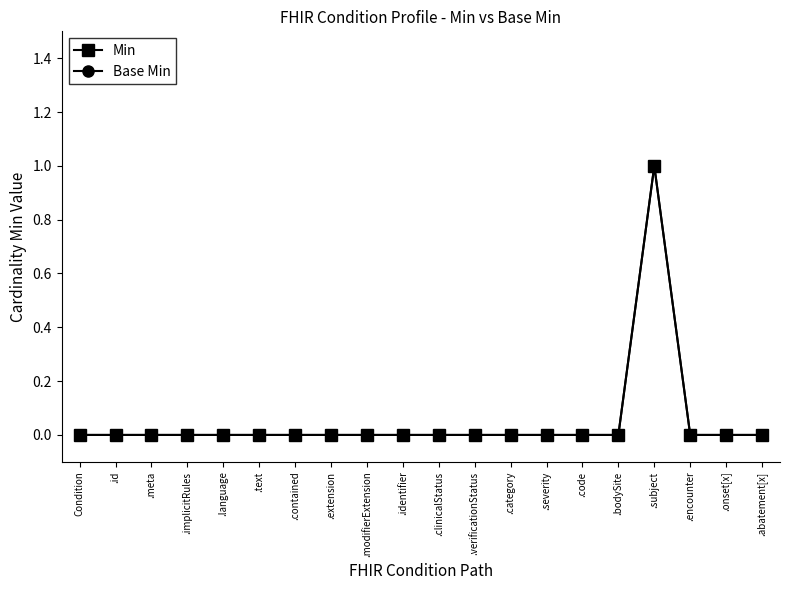

Is this an area chart (filled region under the line)?

No